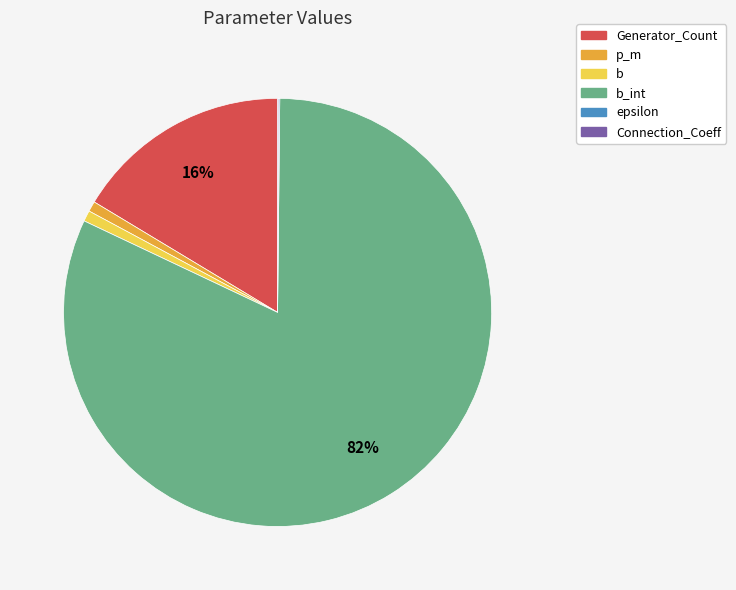

To the nearest percent, what is the difference between the largest and smallest slice percentages?

82%